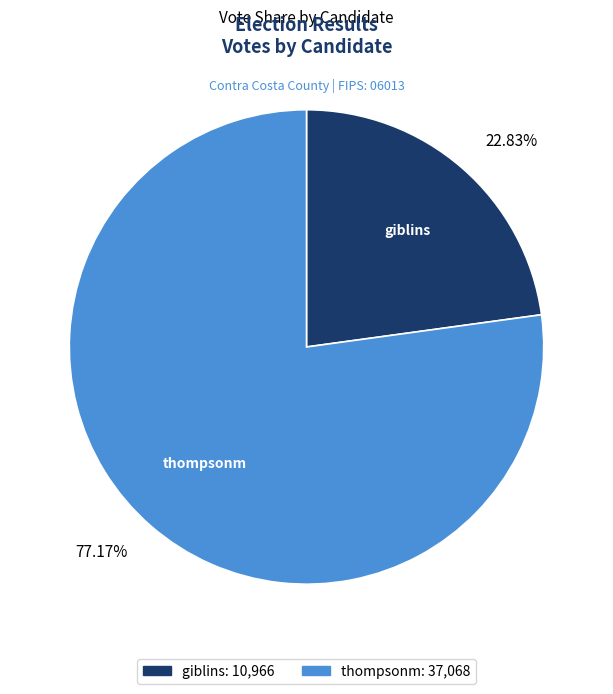

What percentage do giblins and thompsonm together represent?

100.0%